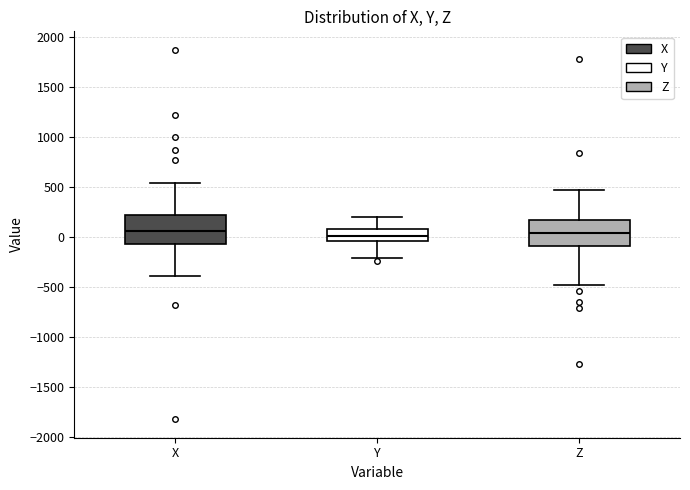

Reading left to right, transcribe this box plot: for each box, give where its median line is, the range the box spans, and where its two whiskers end, as read against the y-axis. The values are not printed on the chart, so give them approximately, as read against the axis.

X: median 50, box -50 to 200, whiskers -400 to 550
Y: median 0, box -50 to 100, whiskers -200 to 200
Z: median 50, box -100 to 150, whiskers -500 to 450